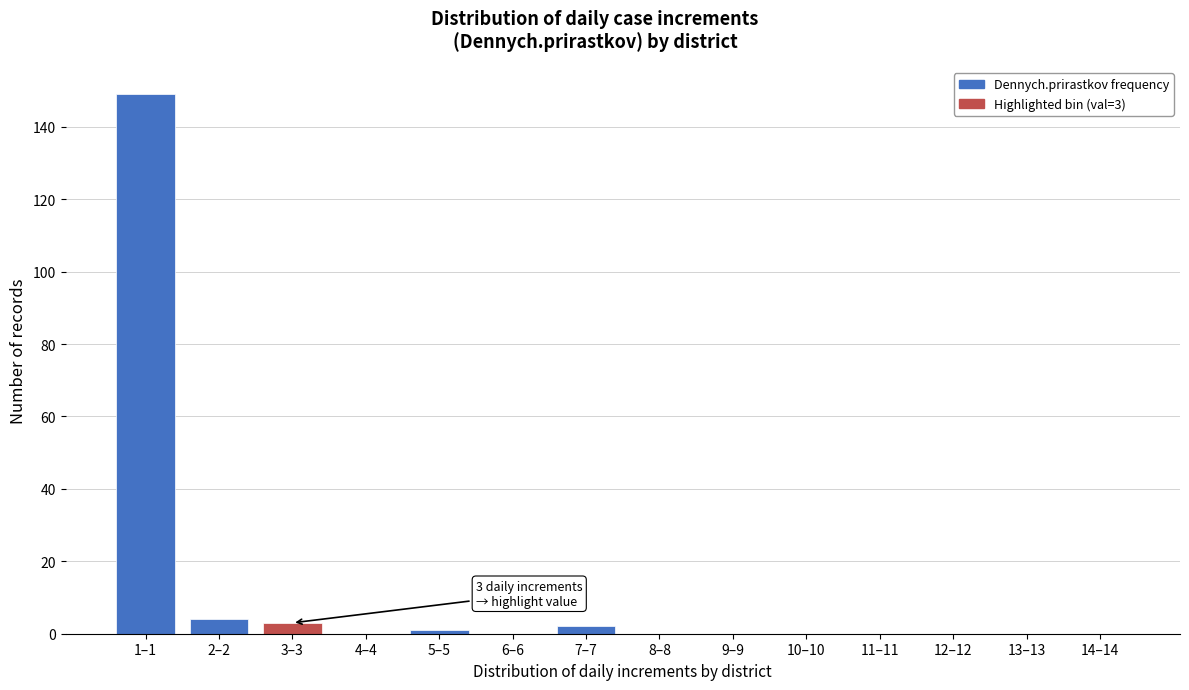

Reading right to left, transcribe all the data shown in this chart.

14–14=0	13–13=0	12–12=0	11–11=0	10–10=0	9–9=0	8–8=0	7–7=2	6–6=0	5–5=1	4–4=0	3–3=3	2–2=4	1–1=149